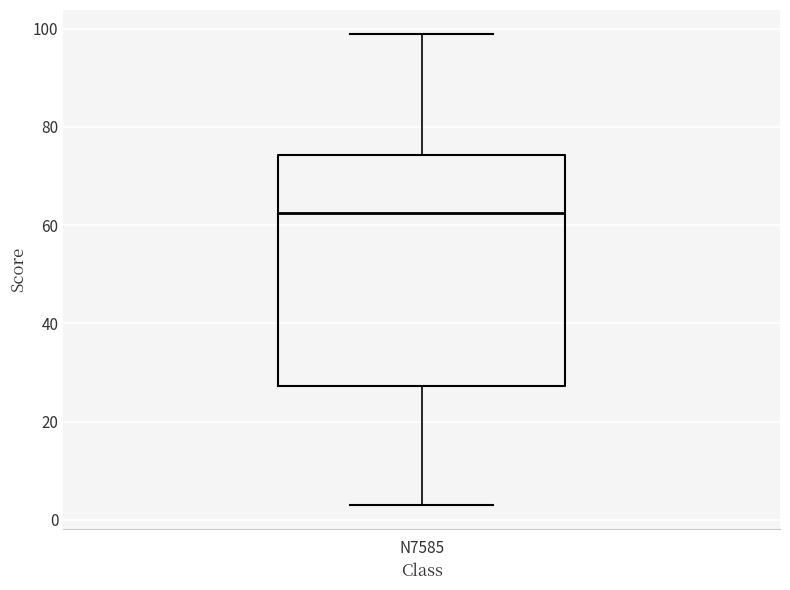

Where does the upper whisker of the box for N7585 end on the y-axis? The values are not printed on the chart, so give them approximately, as read against the axis.

100